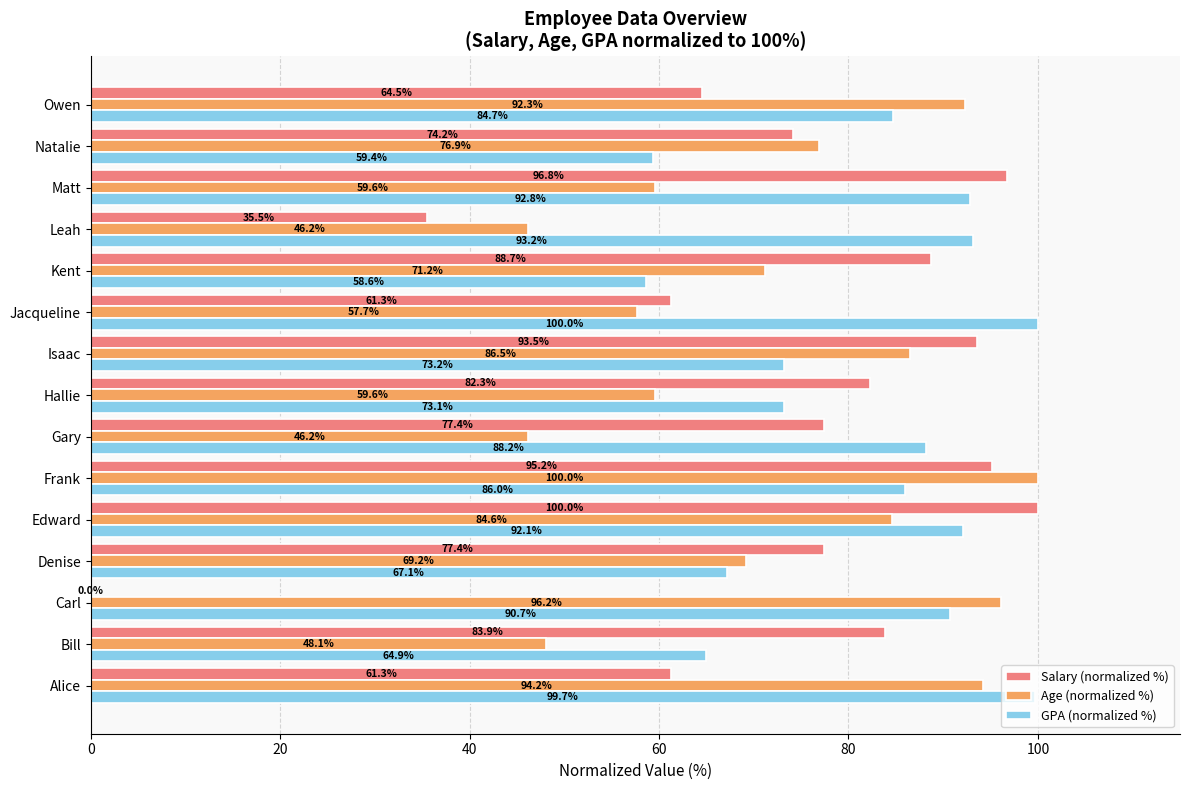

Between Edward and Gary, which series saw the biggest shift?

Age (normalized %)